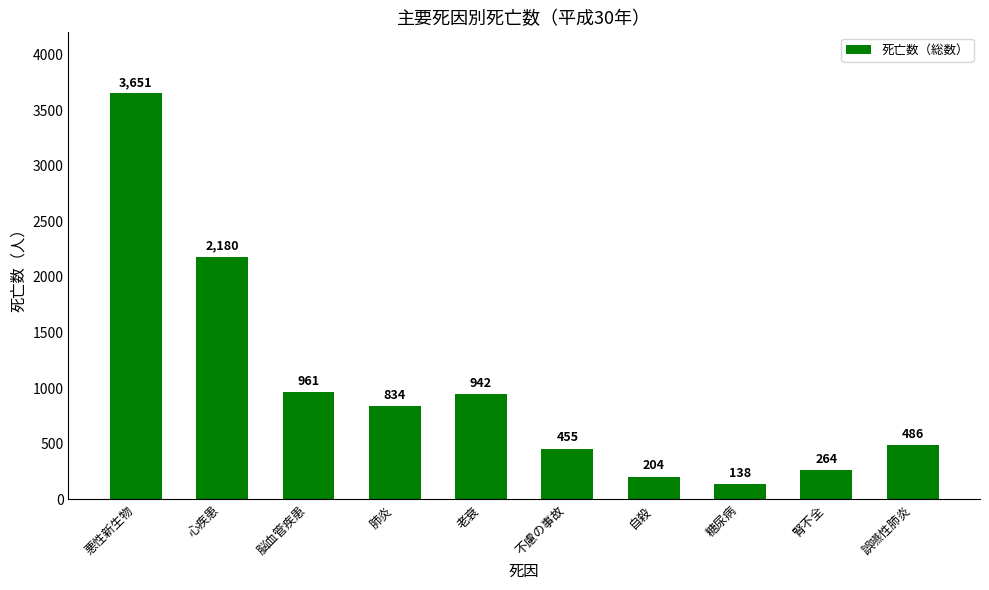

What is the value of the 4th bar from the left?

834